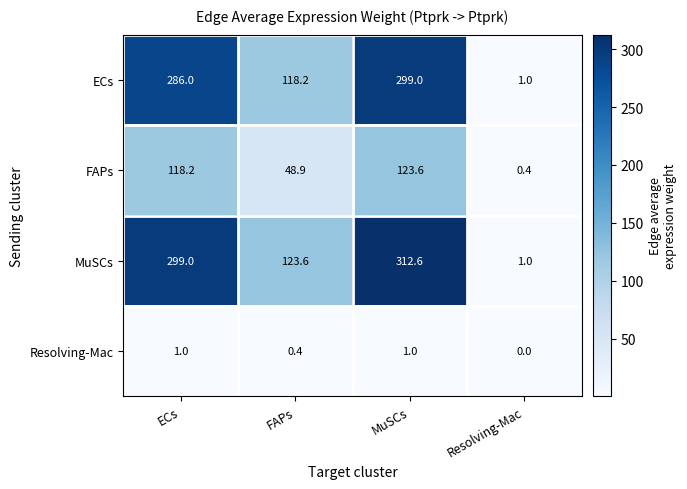

What is the sum of all Resolving-Mac values?

2.4